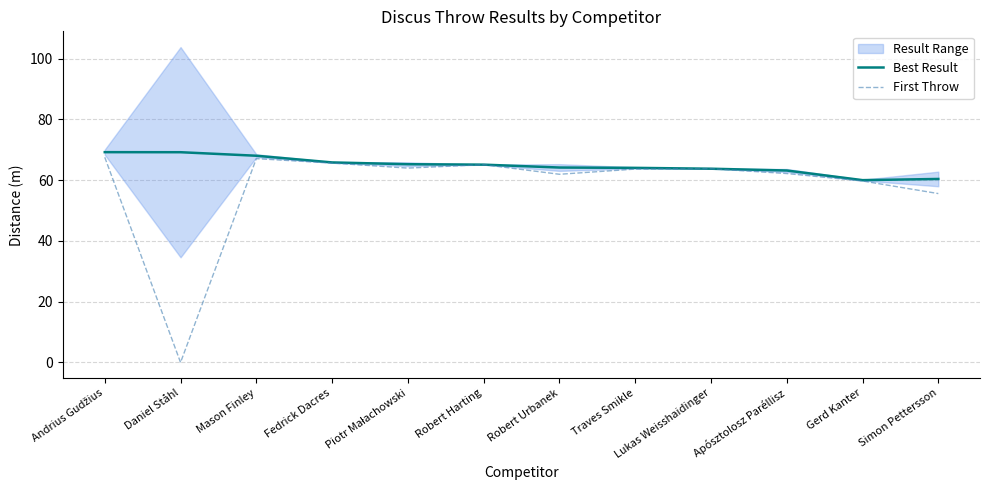

How many values in the First Throw series are below 63?

5